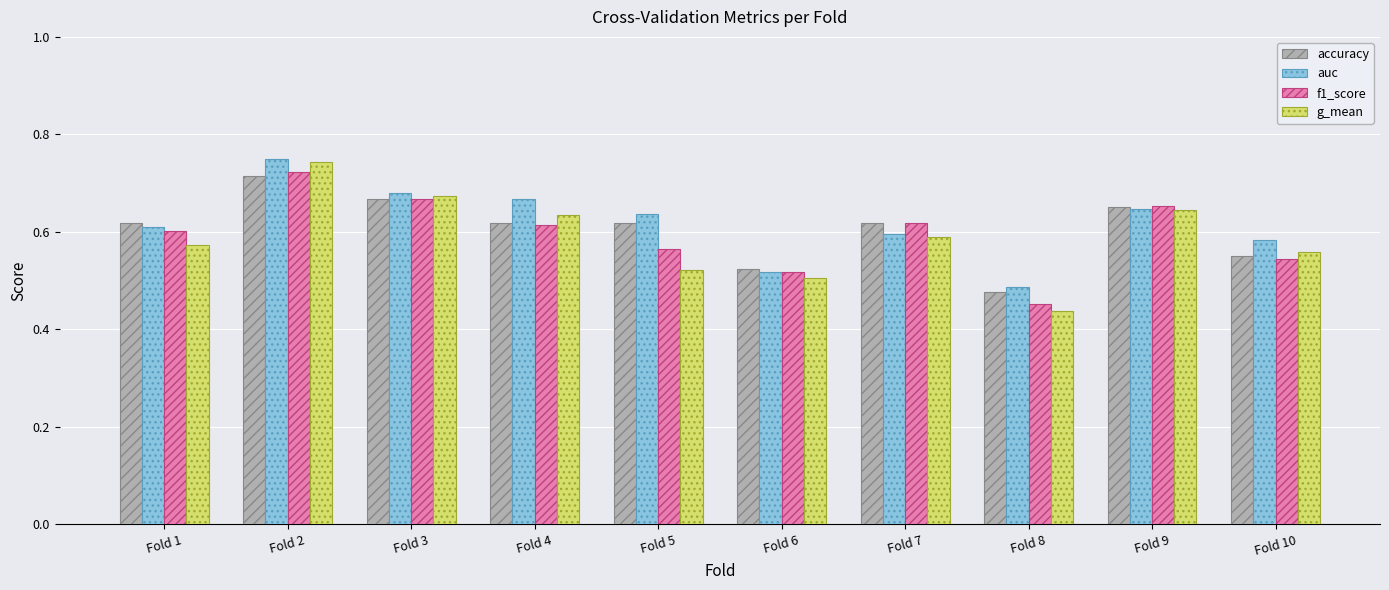

What is the sum of the f1_score values at Fold 8 and Fold 3?

1.1